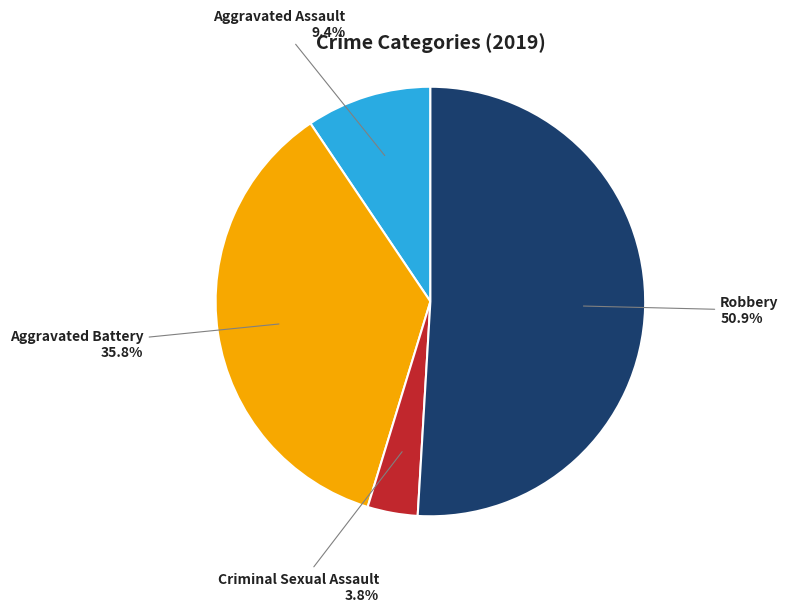

Count the number of slices in the pie.

4